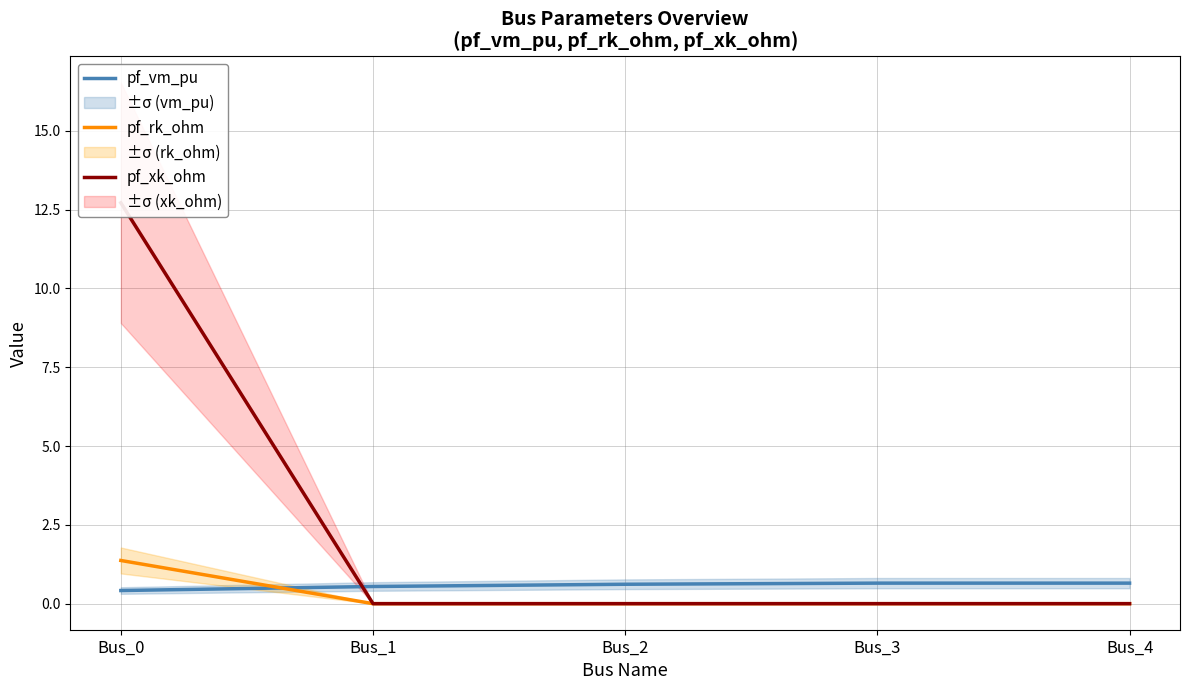

What is the sum of the pf_rk_ohm values at Bus_4 and Bus_0?

1.4